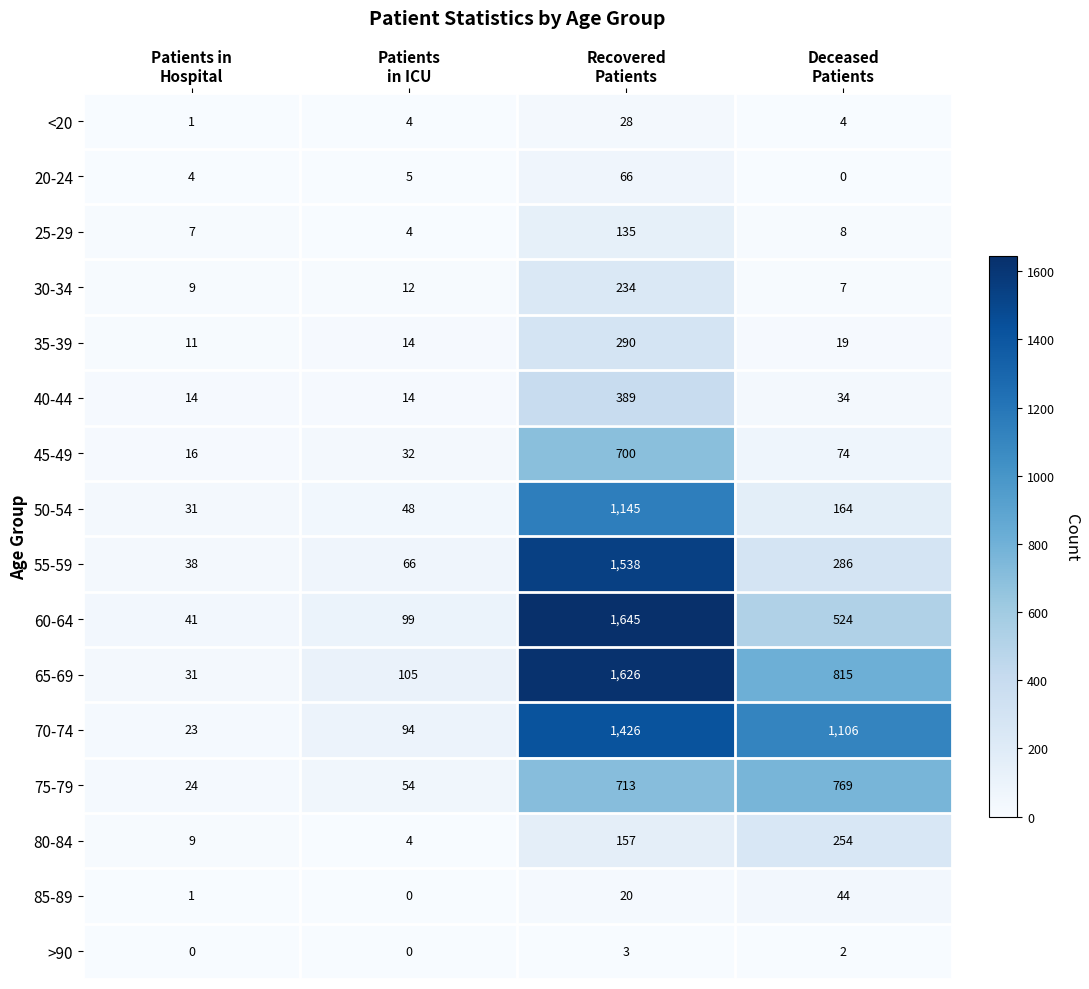

Which series has the largest total across all categories?

70-74